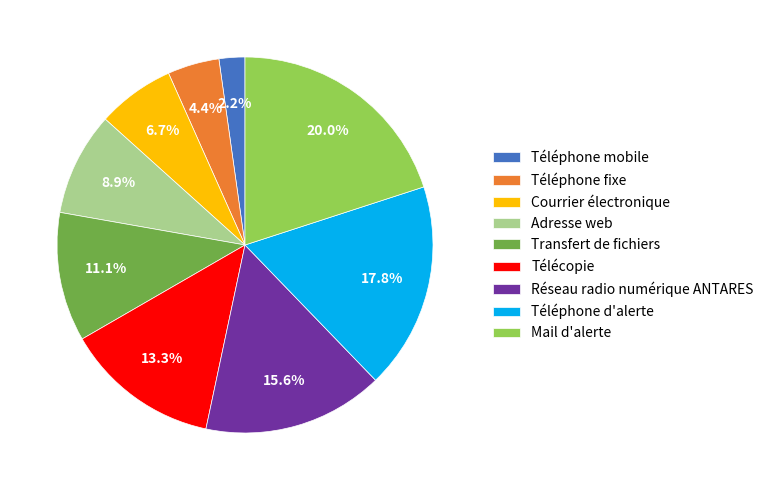

To the nearest percent, what is the difference between the Réseau radio numérique ANTARES and Courrier électronique slice percentages?

9%